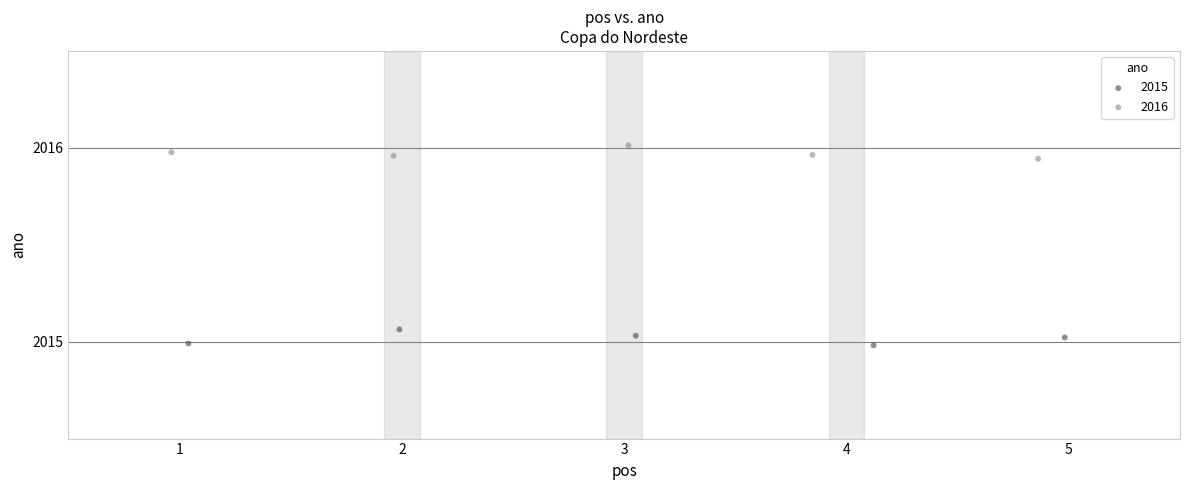

Which series contains the lowest Y value?

2015